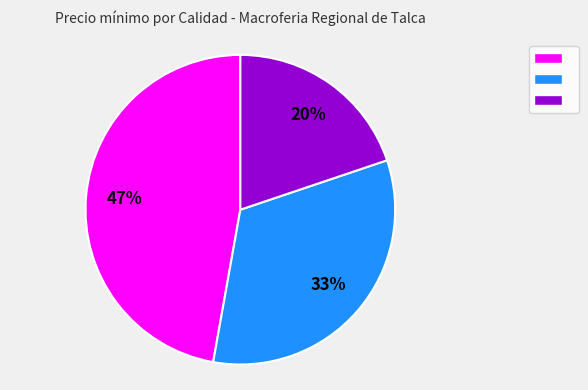

To the nearest percent, what is the difference between the largest and smallest slice percentages?

27%